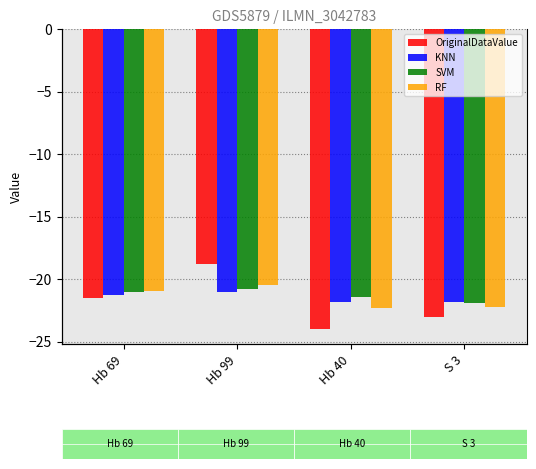

Rank the series at Hb 69 from highest to lowest value.

RF, SVM, KNN, OriginalDataValue